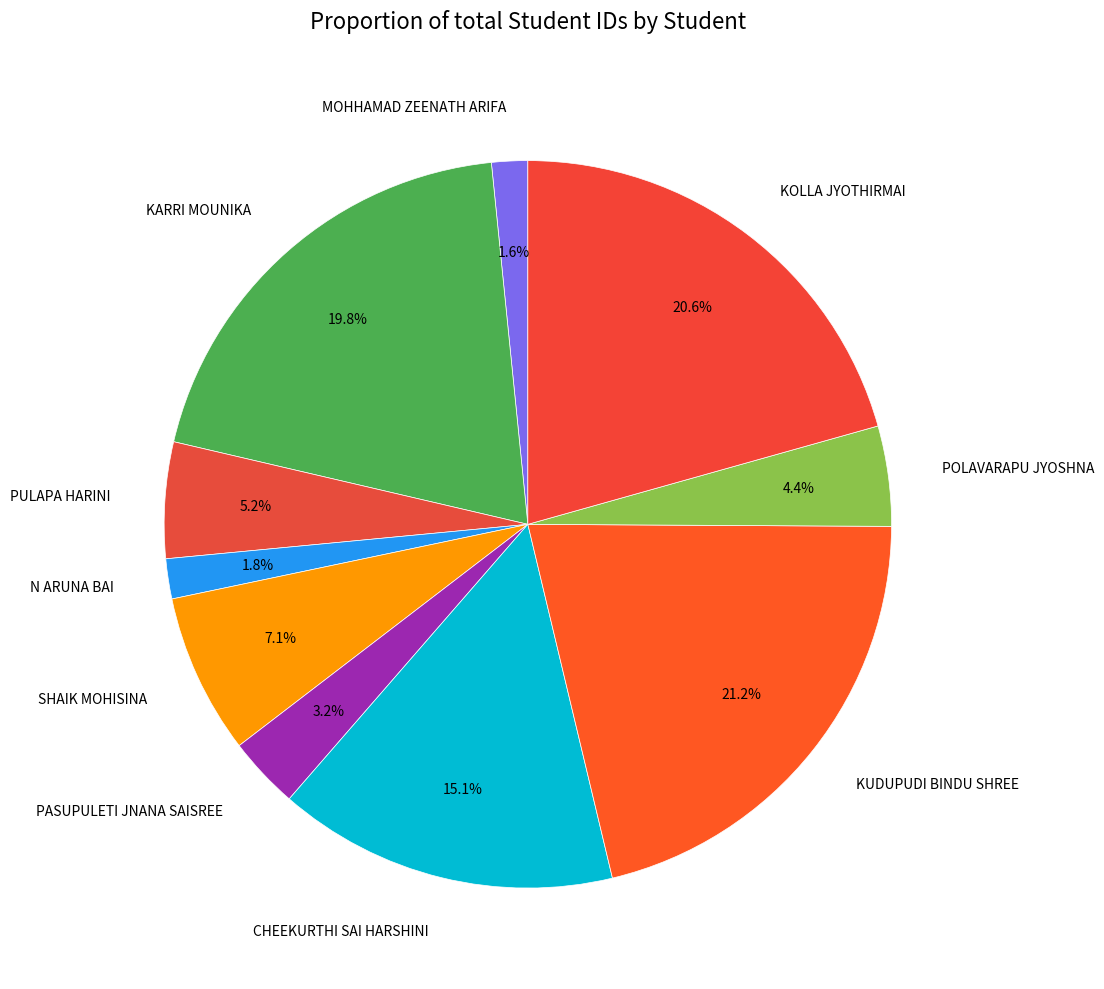

To the nearest percent, what is the difference between the largest and smallest slice percentages?

20%